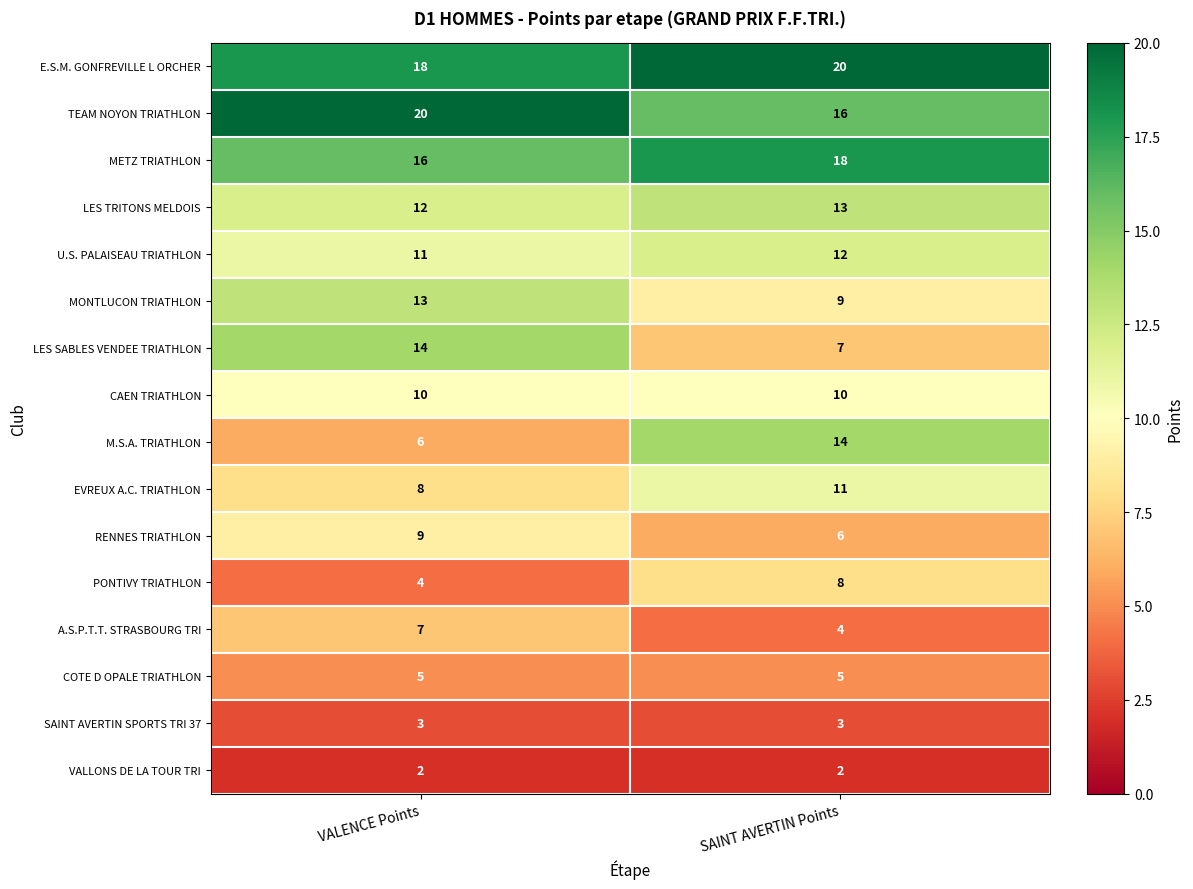

Rank the series at VALENCE Points from highest to lowest value.

TEAM NOYON TRIATHLON, E.S.M. GONFREVILLE L ORCHER, METZ TRIATHLON, LES SABLES VENDEE TRIATHLON, MONTLUCON TRIATHLON, LES TRITONS MELDOIS, U.S. PALAISEAU TRIATHLON, CAEN TRIATHLON, RENNES TRIATHLON, EVREUX A.C. TRIATHLON, A.S.P.T.T. STRASBOURG TRI, M.S.A. TRIATHLON, COTE D OPALE TRIATHLON, PONTIVY TRIATHLON, SAINT AVERTIN SPORTS TRI 37, VALLONS DE LA TOUR TRI